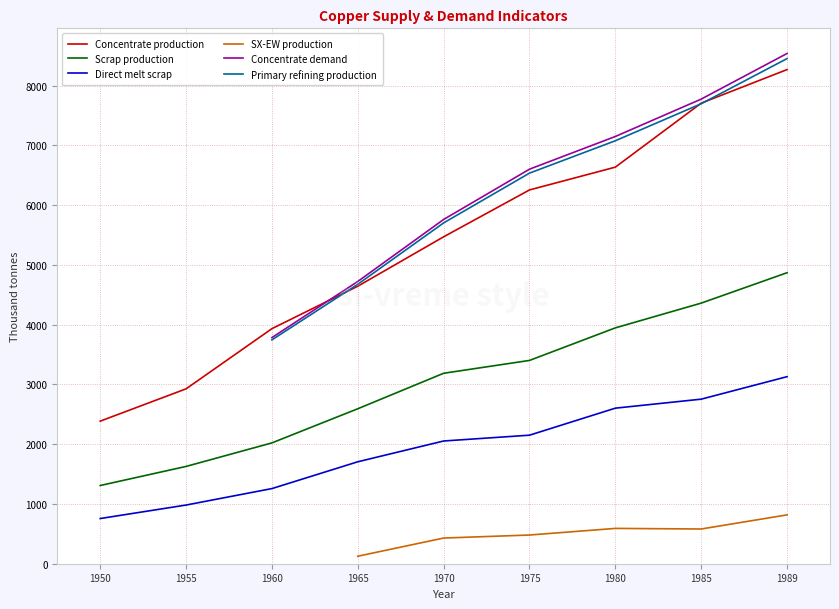

List the labels in order of Scrap production value, smallest first.

1950, 1955, 1960, 1965, 1970, 1975, 1980, 1985, 1989